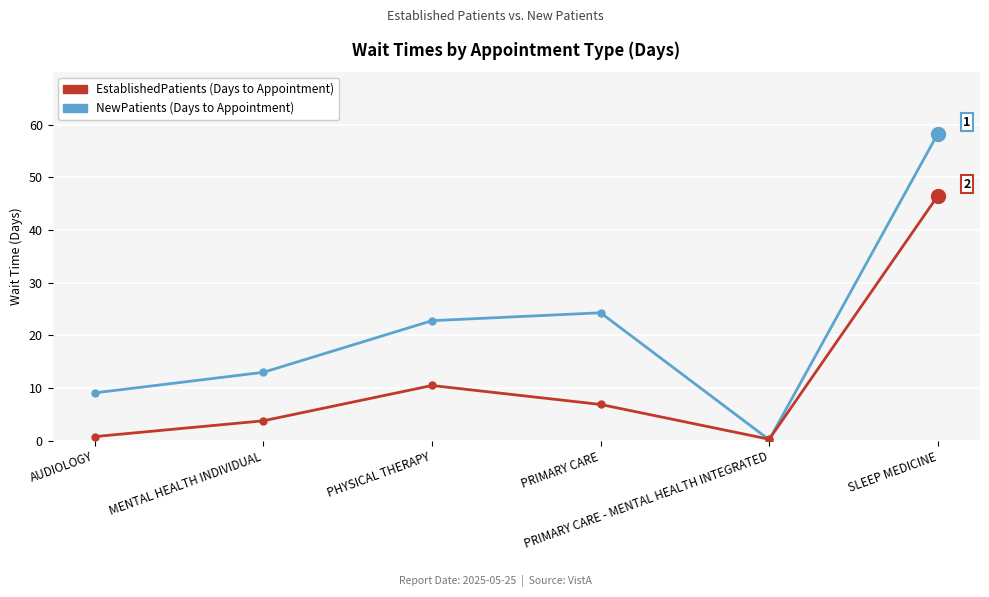

What is the greatest value displayed?

58.3